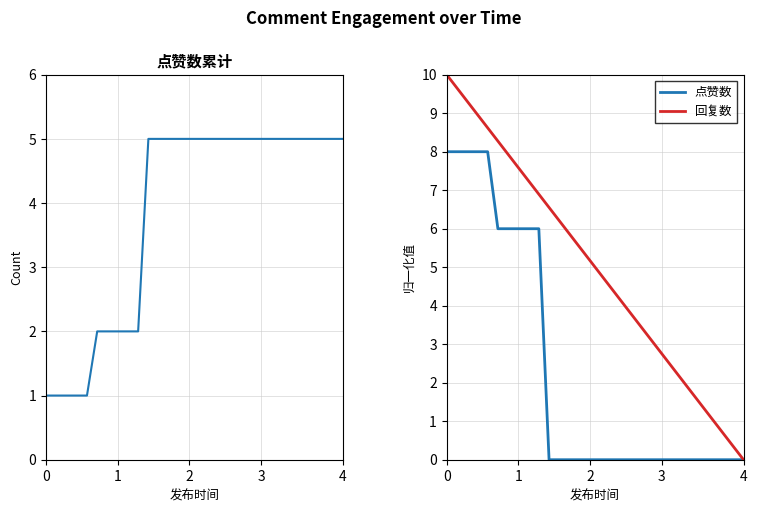

What is the highest value of the 回复数 series?

10.0